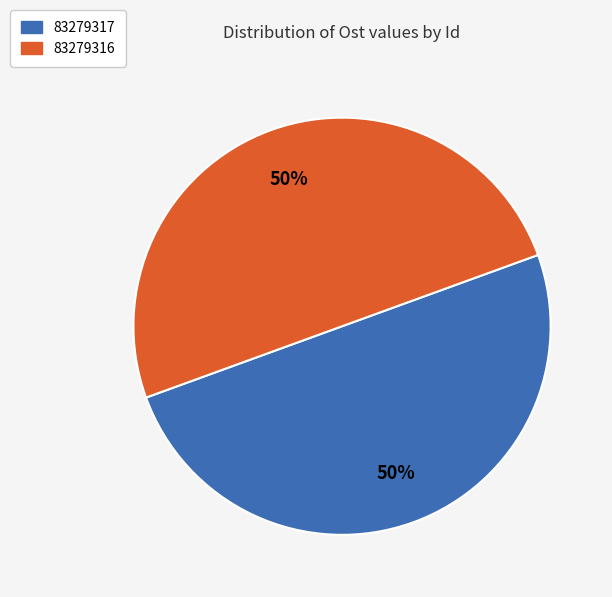

To the nearest percent, what percentage of the pie is 83279316?

50%